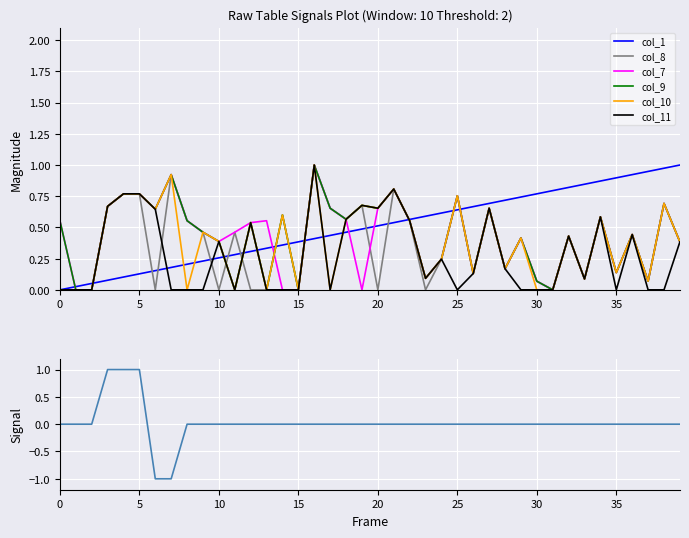

Where do col_9 and col_1 first cross each other?

0 and 1